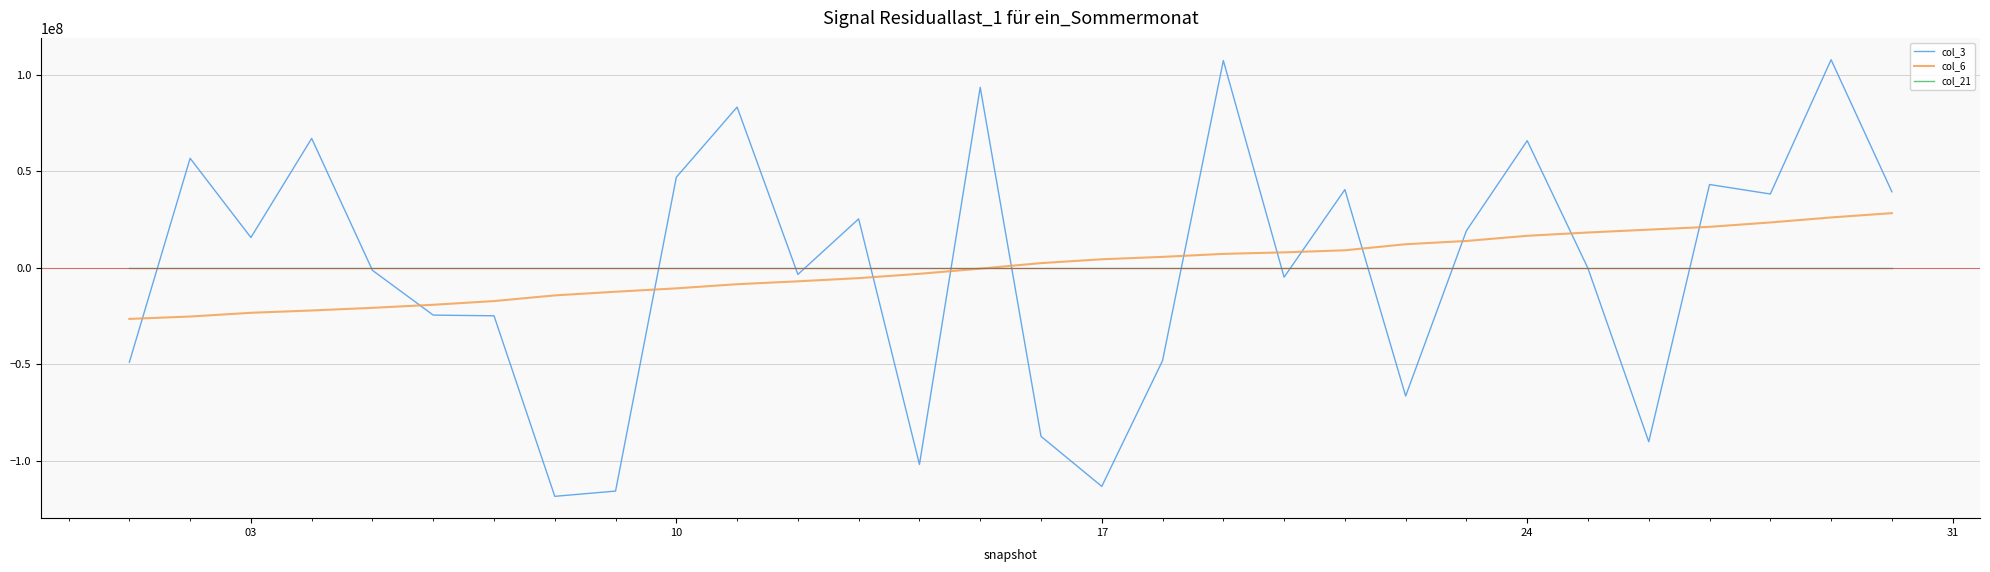

Which series ends up on top after the final intersection of col_6 and col_21?

col_6